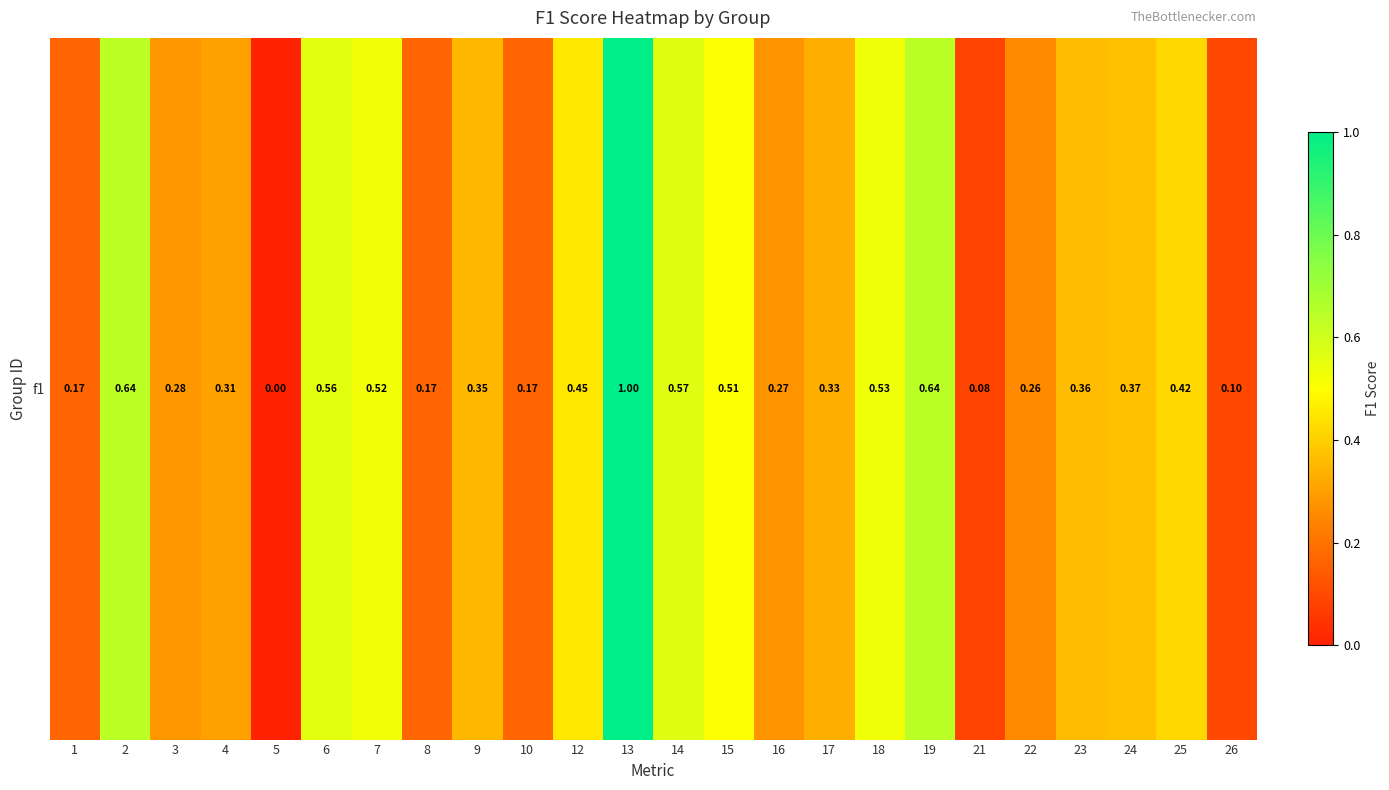

List the labels in order of value, smallest first.

5, 21, 26, 1, 8, 10, 22, 16, 3, 4, 17, 9, 23, 24, 25, 12, 15, 7, 18, 6, 14, 2, 19, 13